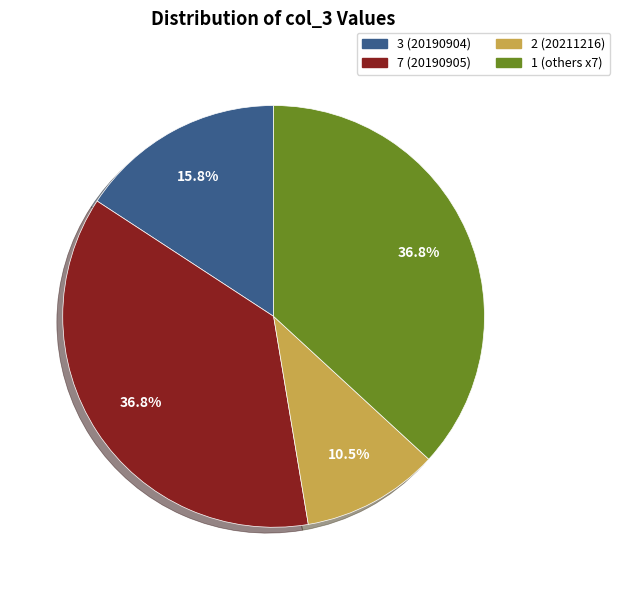

Is there any slice that represents more than half of the pie?

No